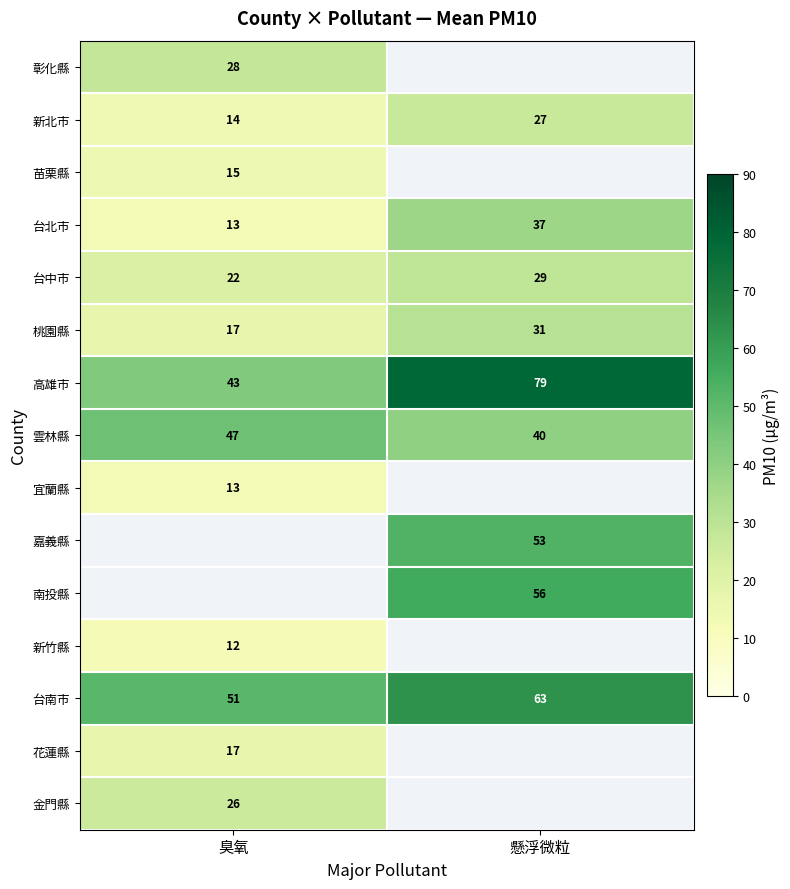

The value of 雲林縣 at 懸浮微粒 is 20.5. True or false?

False